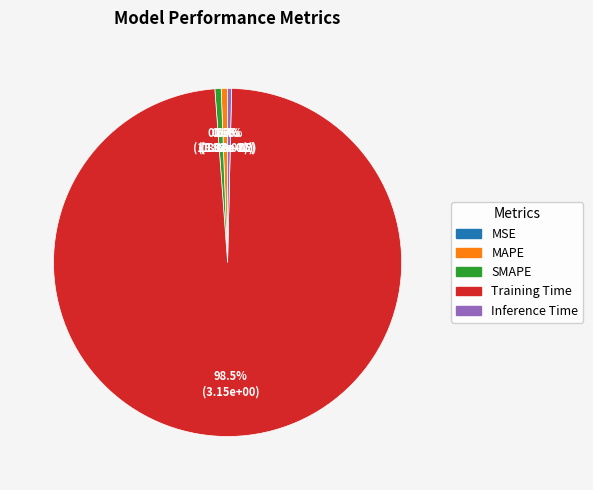

To the nearest percent, what portion does MAPE represent?

1%